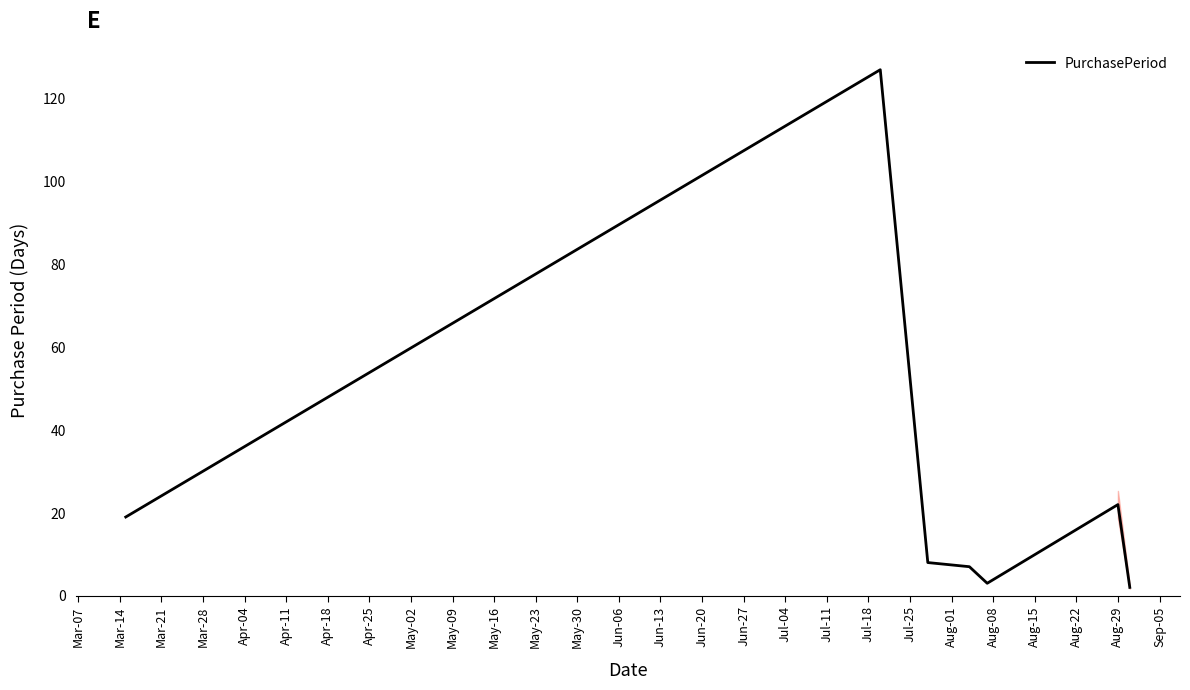

True or false: there are more than 1 points higher than both neighbors.

True